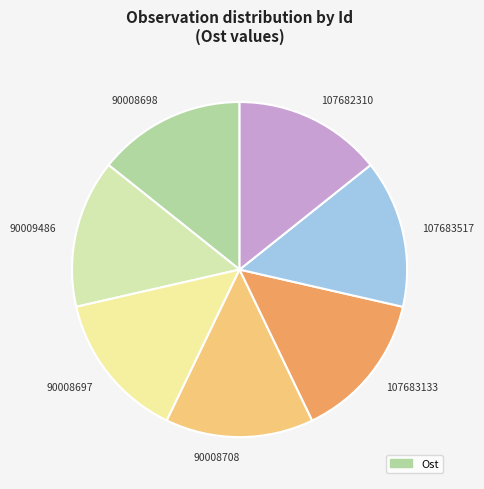

What is the ratio of the value at 90009486 to the value at 107683517?

1.0